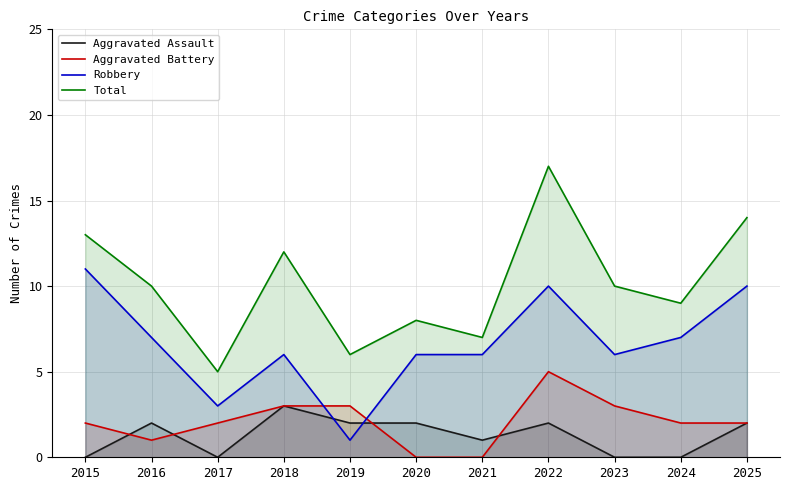

Reading left to right, transcribe all the data shown in this chart.

Aggravated Assault: 0	2	0	3	2	2	1	2	0	0	2
Aggravated Battery: 2	1	2	3	3	0	0	5	3	2	2
Robbery: 11	7	3	6	1	6	6	10	6	7	10
Total: 13	10	5	12	6	8	7	17	10	9	14